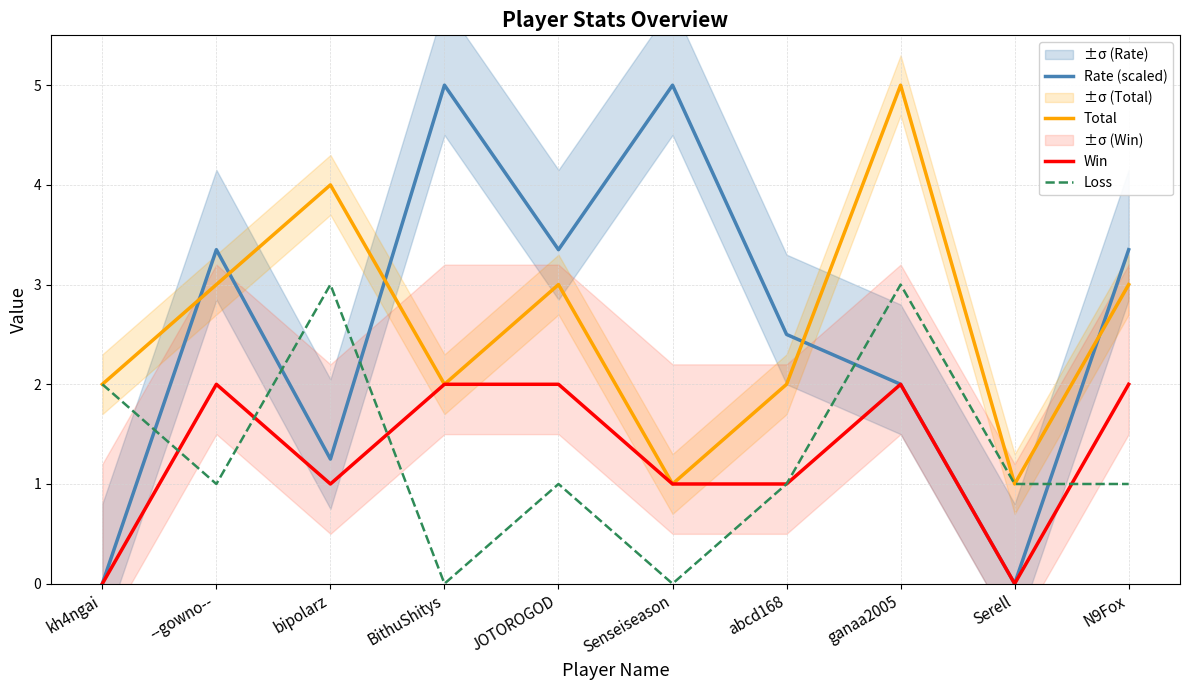

What is the label of the 4th point from the left?

BithuShitys